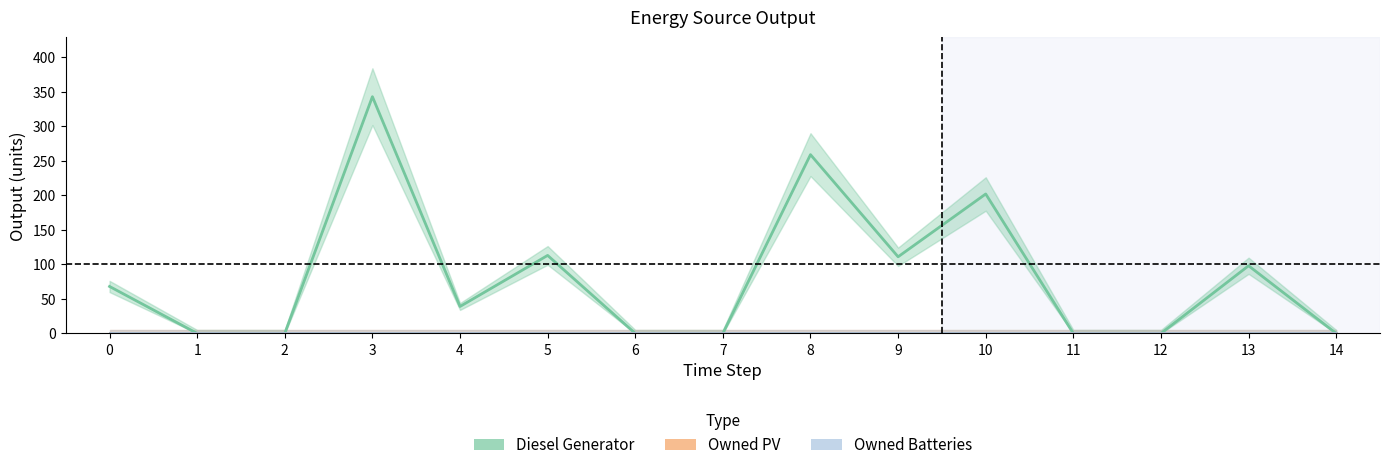

How many interior local valleys does the Diesel Generator series have?

2